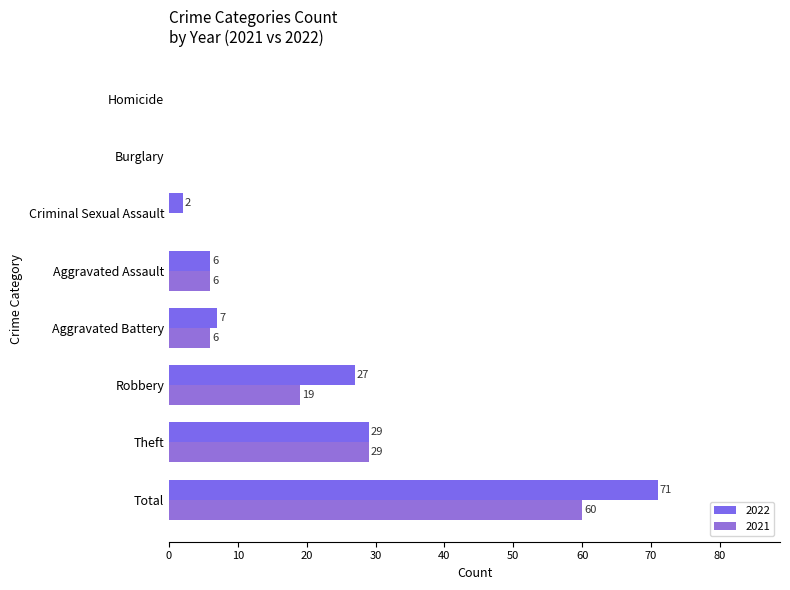

How many distinct data groups are displayed?

2